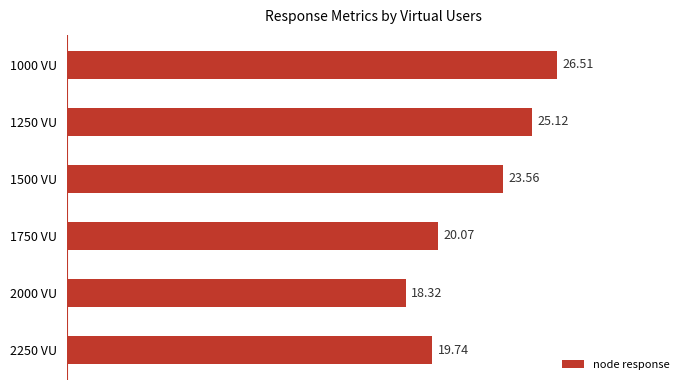

What is the ratio of the value at 1500 VU to the value at 1000 VU?

0.9